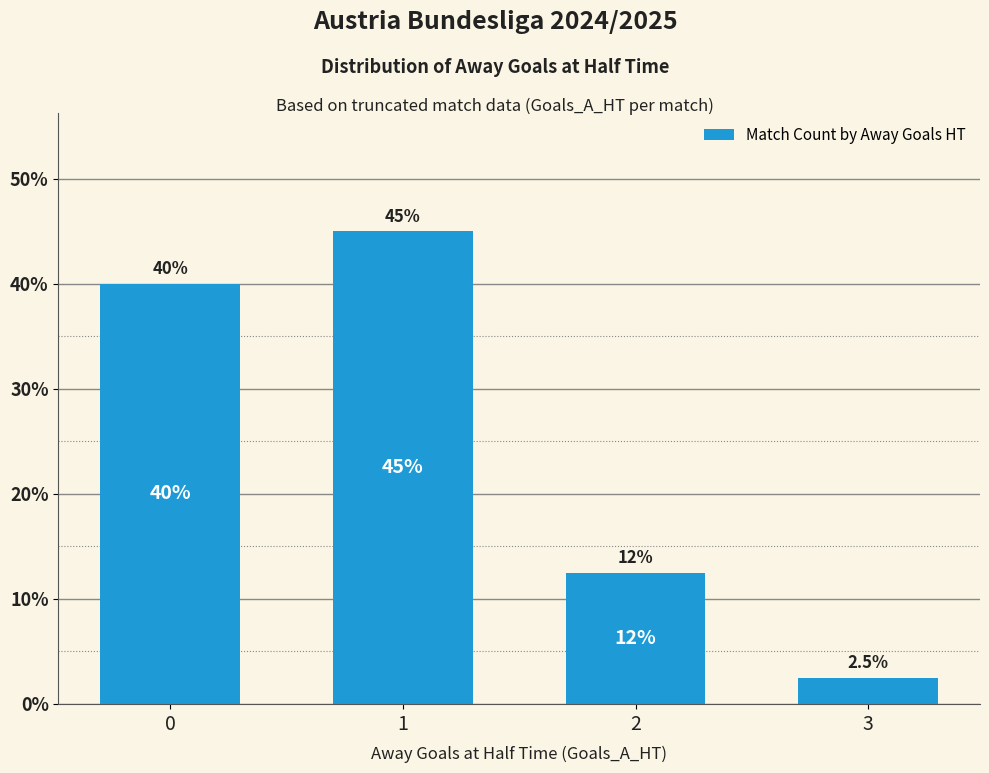

What is the change in value from 1 to 2?

-32.5